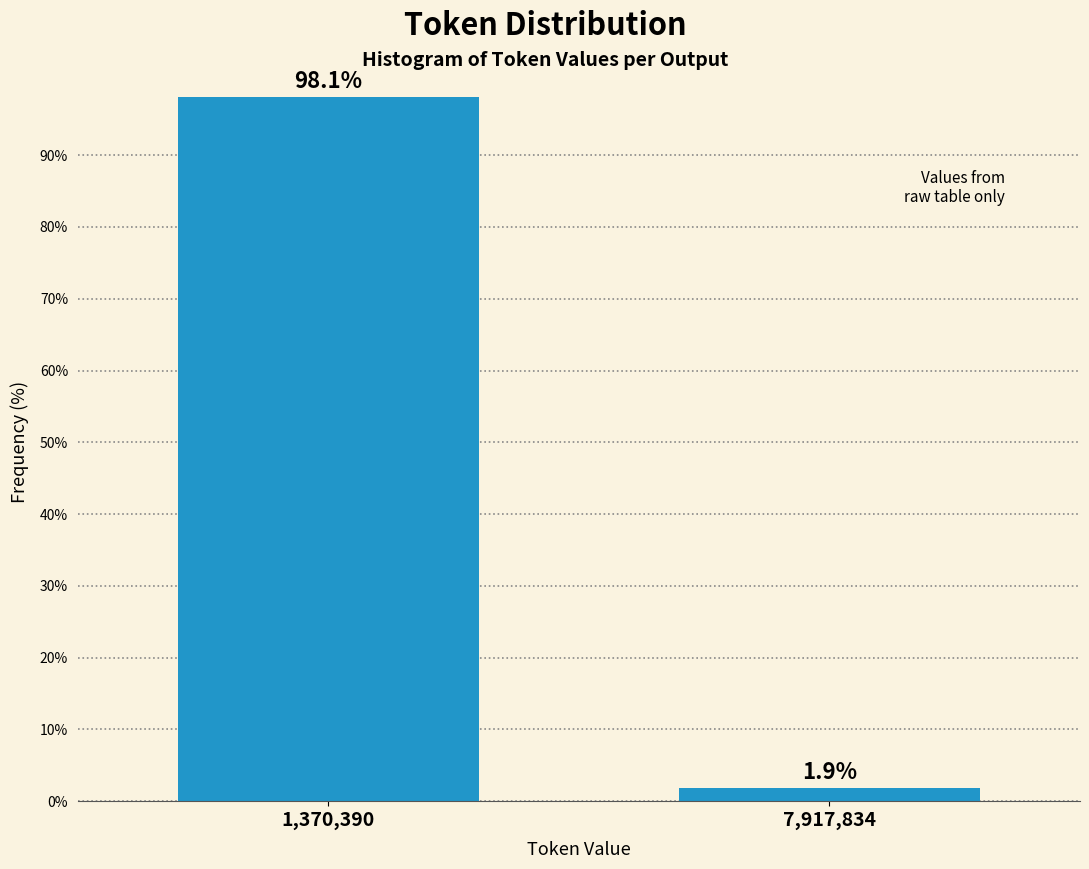

Reading left to right, list all the values displayed in this chart.

1,370,390=98.1	7,917,834=1.9